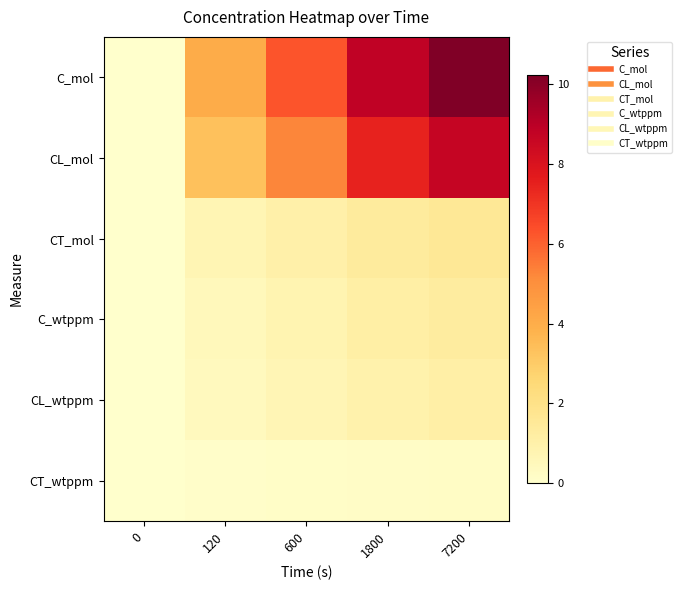

Count the number of data series in this chart.

6